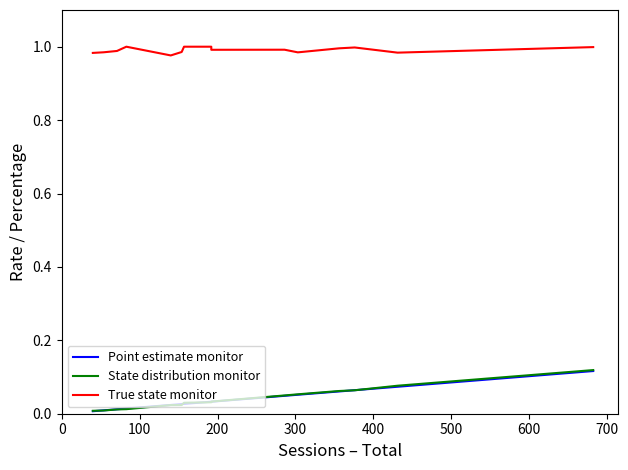

Where do State distribution monitor and Point estimate monitor first cross each other?

0 and 100